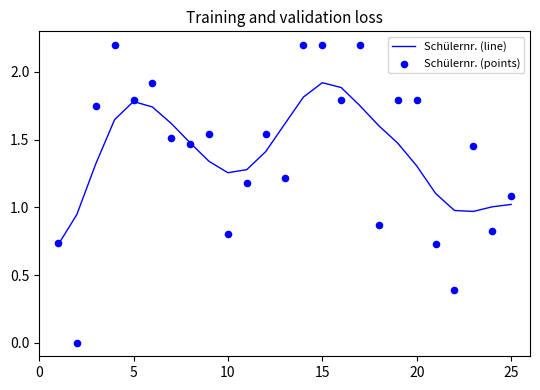

Which series contains the highest Y value?

Schülernr. (points)